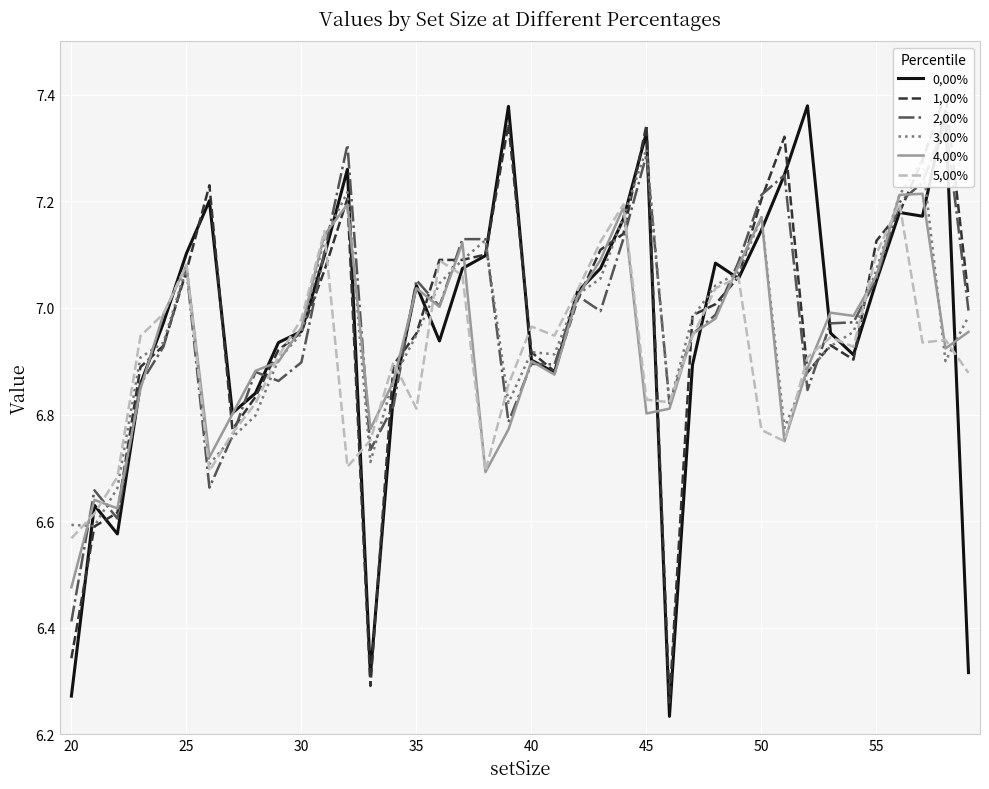

Is it true that 1,00% equals 10.4 at 45?

False